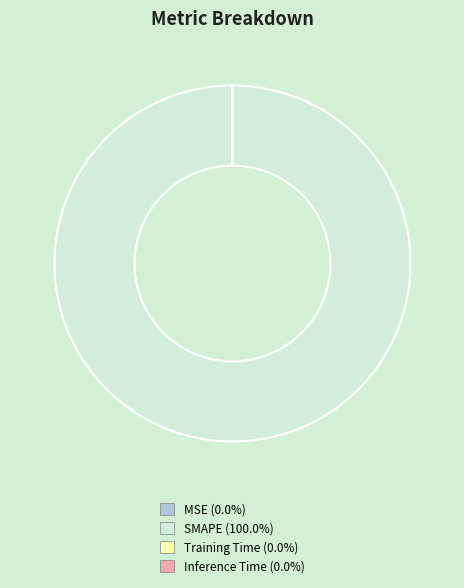

Does SMAPE account for over 50% of the chart?

Yes